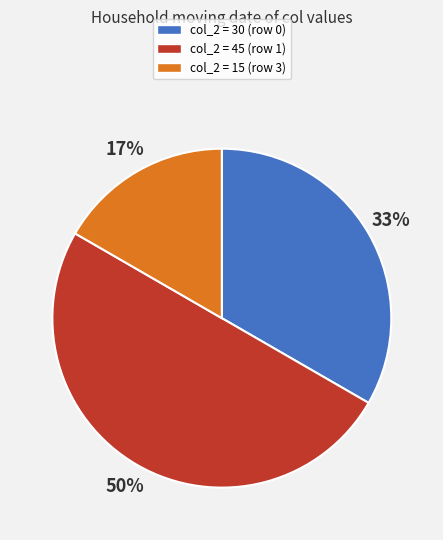

To the nearest percent, what is the average slice percentage?

33%